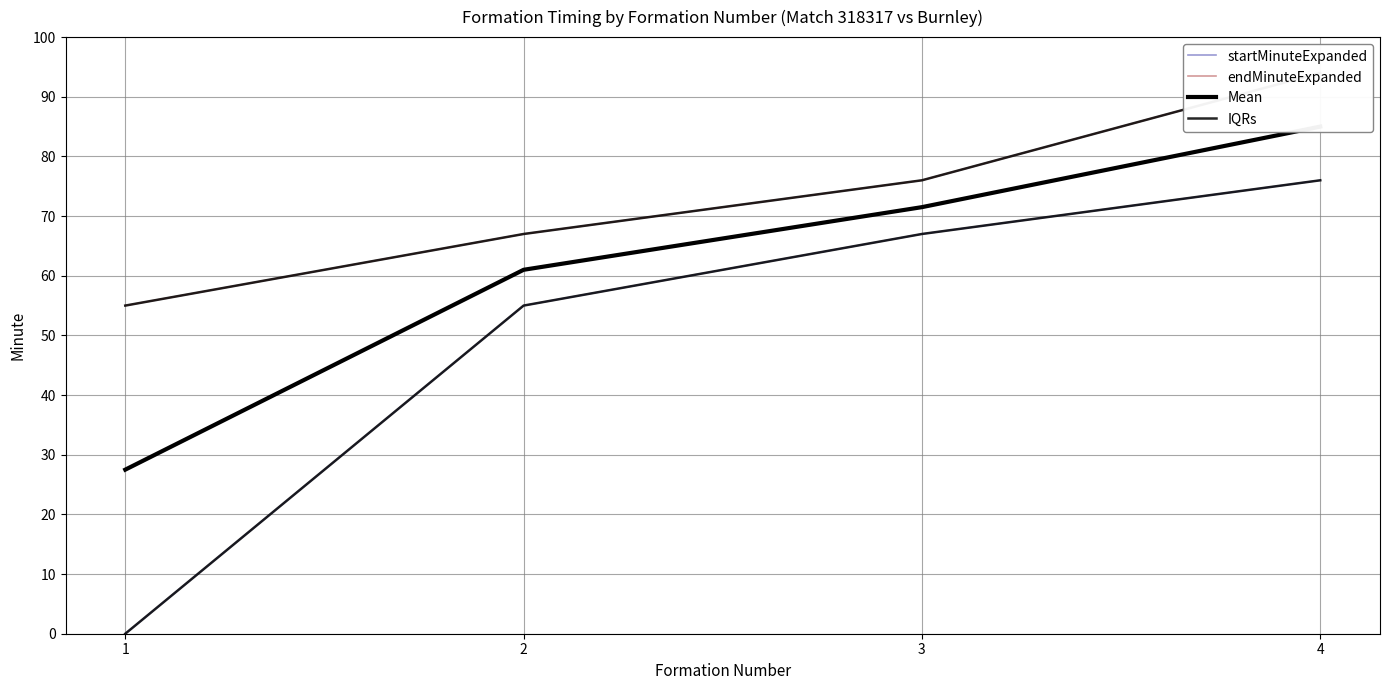

What is the difference between the endMinuteExpanded values at 2 and 3?

9.0